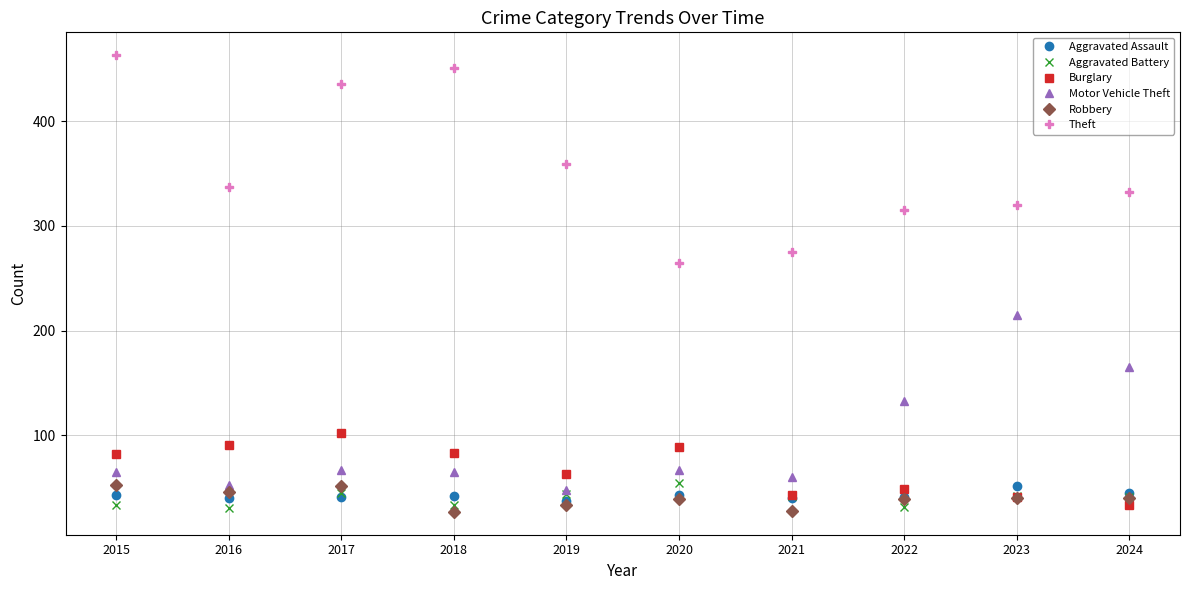

What are all the series names shown in the legend?

Aggravated Assault, Aggravated Battery, Burglary, Motor Vehicle Theft, Robbery, Theft